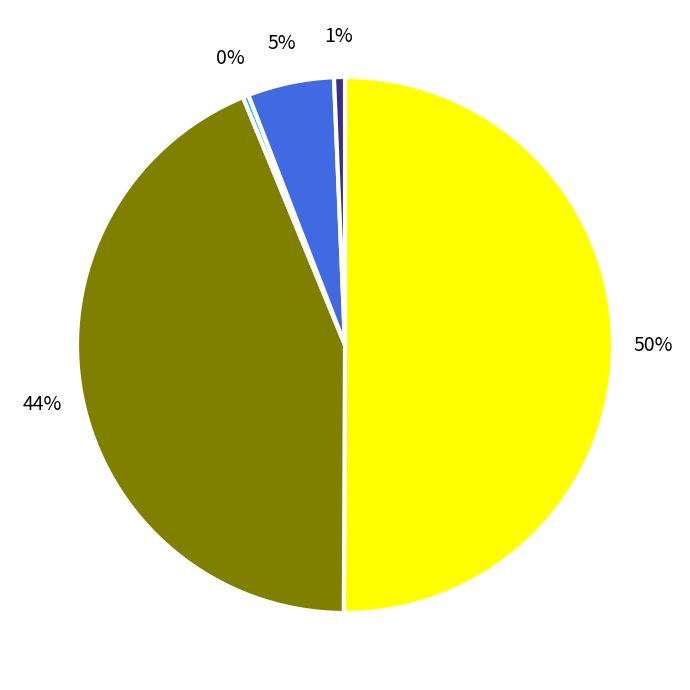

To the nearest percent, what is the average slice percentage?

20%